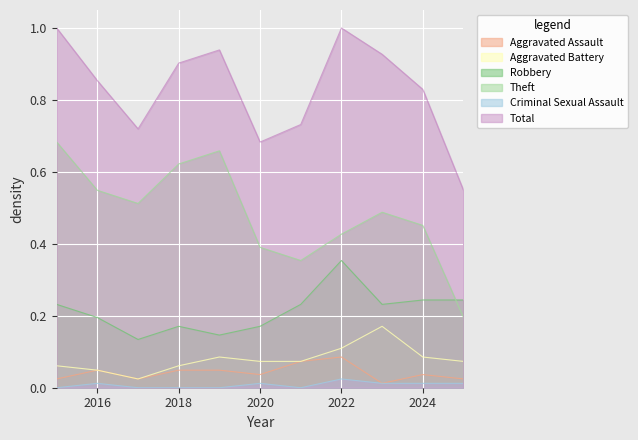

Reading left to right, extract all data points from this chart.

Aggravated Assault: 2015=0.0	2016=0.0	2017=0.0	2018=0.0	2019=0.0	2020=0.0	2021=0.1	2022=0.1	2023=0.0	2024=0.0	2025=0.0
Aggravated Battery: 2015=0.1	2016=0.0	2017=0.0	2018=0.1	2019=0.1	2020=0.1	2021=0.1	2022=0.1	2023=0.2	2024=0.1	2025=0.1
Robbery: 2015=0.2	2016=0.2	2017=0.1	2018=0.2	2019=0.1	2020=0.2	2021=0.2	2022=0.4	2023=0.2	2024=0.2	2025=0.2
Theft: 2015=0.7	2016=0.5	2017=0.5	2018=0.6	2019=0.7	2020=0.4	2021=0.4	2022=0.4	2023=0.5	2024=0.5	2025=0.2
Criminal Sexual Assault: 2015=0.0	2016=0.0	2017=0.0	2018=0.0	2019=0.0	2020=0.0	2021=0.0	2022=0.0	2023=0.0	2024=0.0	2025=0.0
Total: 2015=1.0	2016=0.9	2017=0.7	2018=0.9	2019=0.9	2020=0.7	2021=0.7	2022=1.0	2023=0.9	2024=0.8	2025=0.5